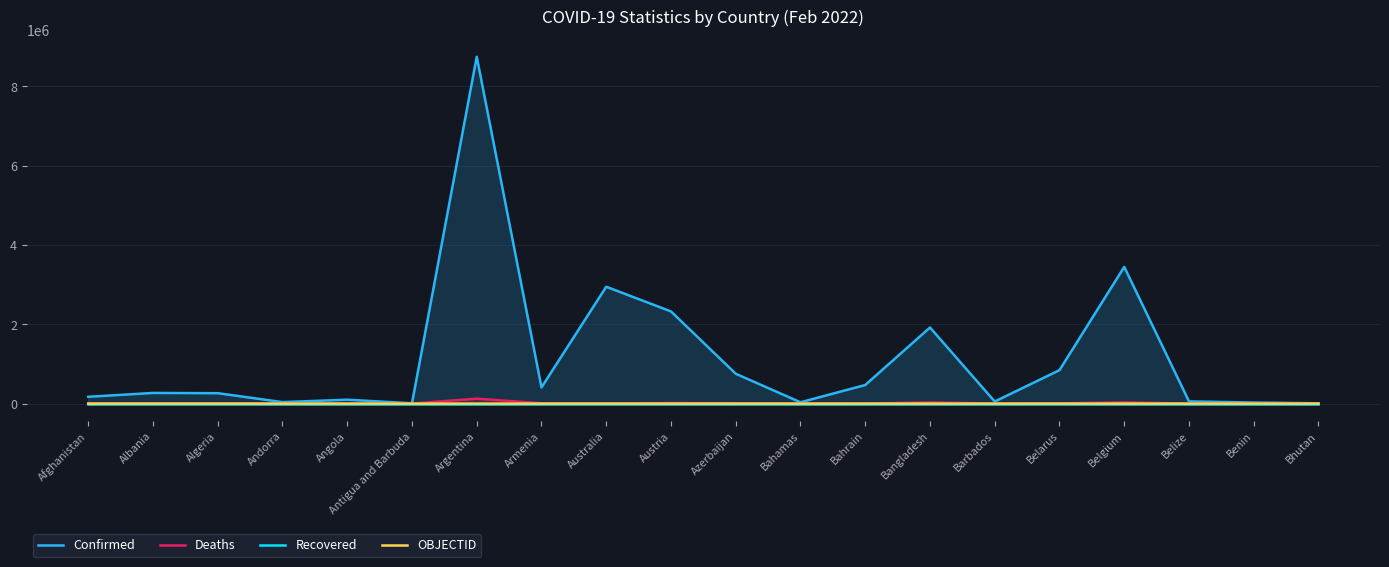

True or false: Deaths and Recovered cross at least once.

False